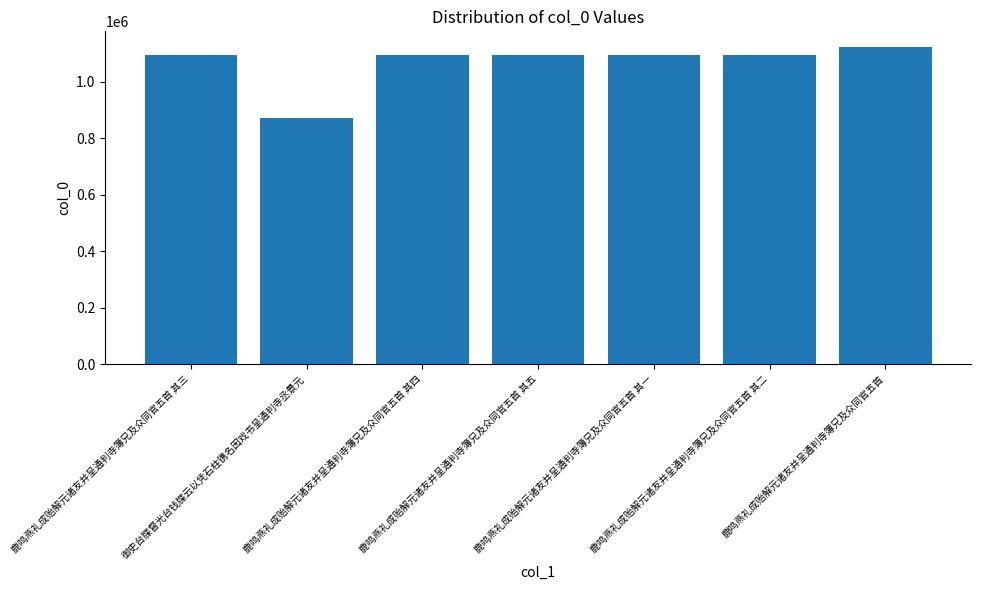

What is the value of the 4th bar from the left?

1092416